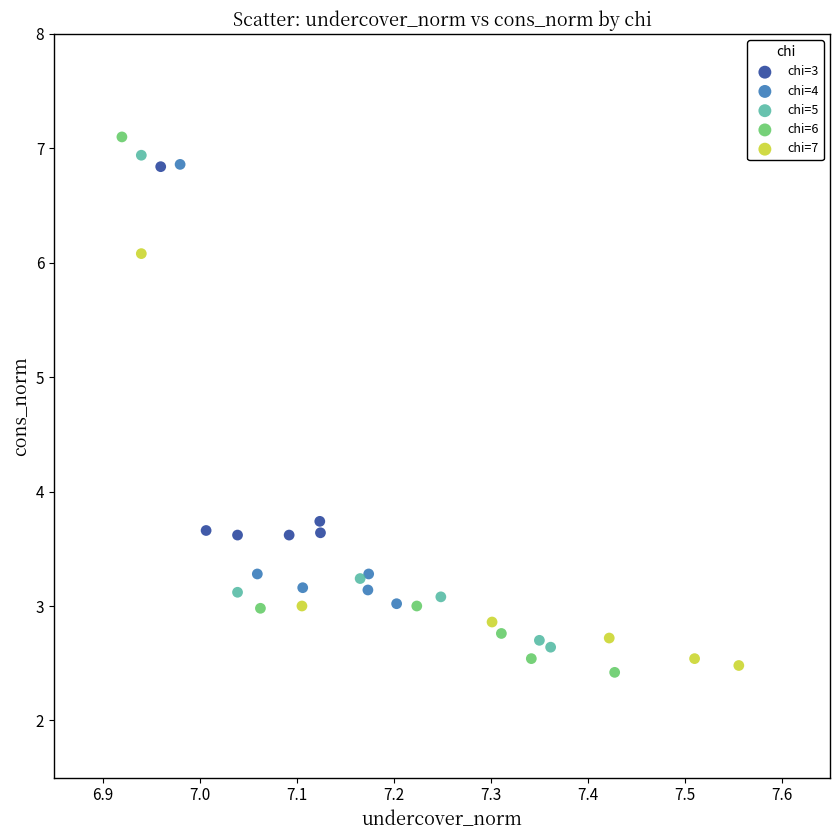

Which series has the largest Y range (max minus min)?

chi=6